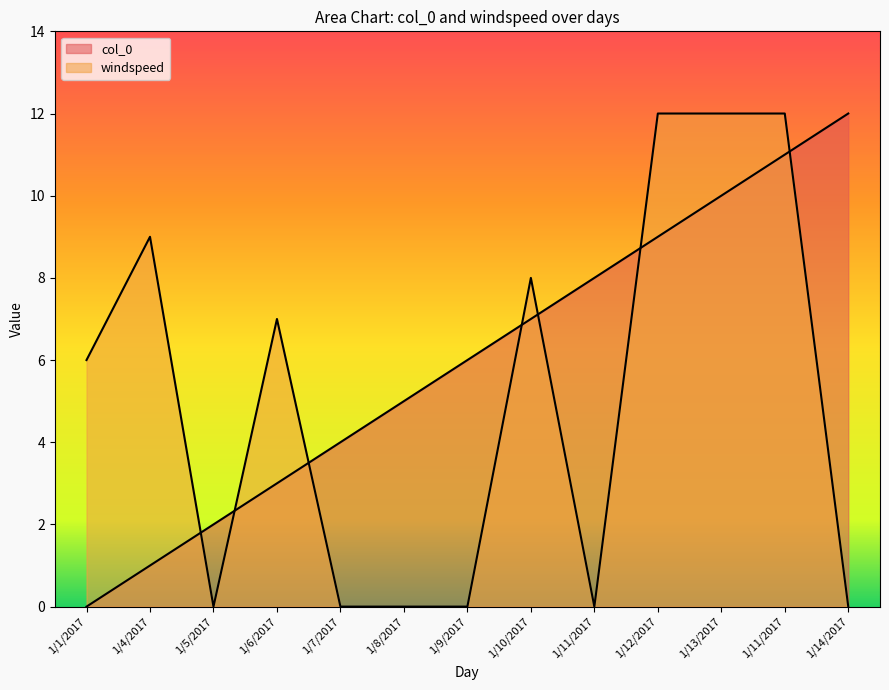

How many distinct data groups are displayed?

2